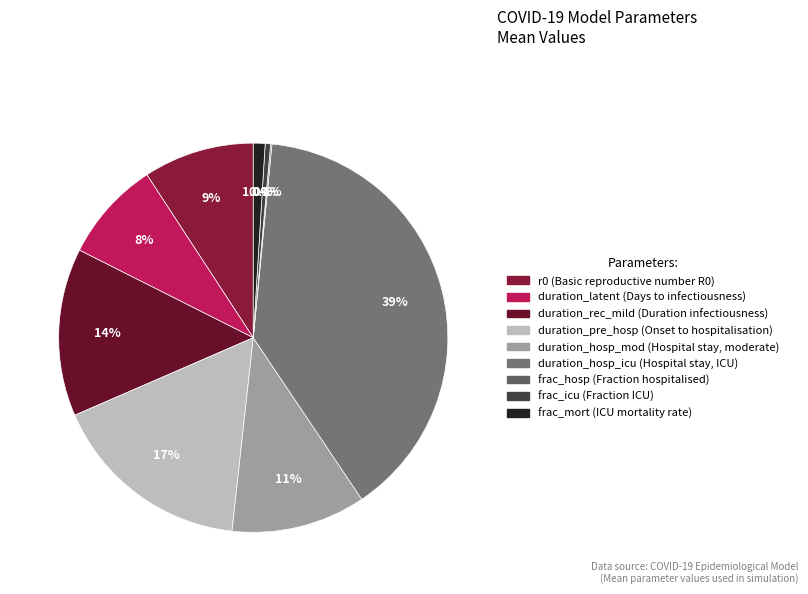

To the nearest percent, what is the average slice percentage?

11%